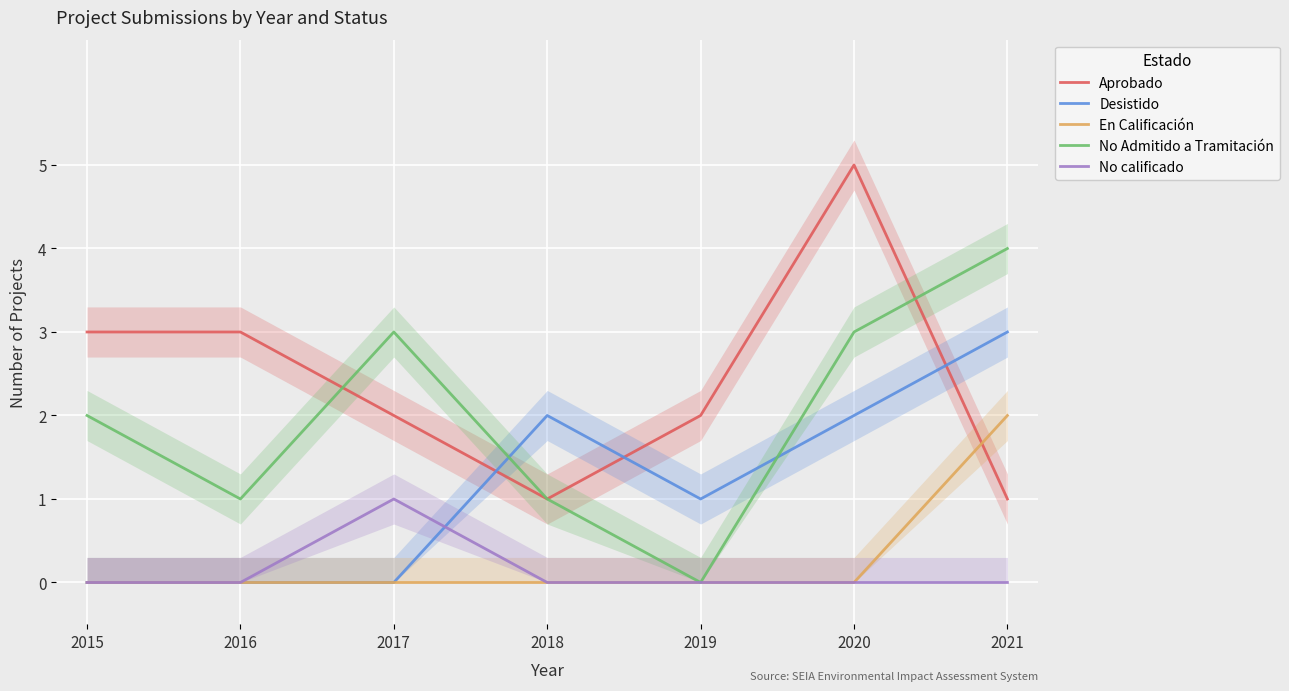

How many interior local valleys does the Desistido series have?

1